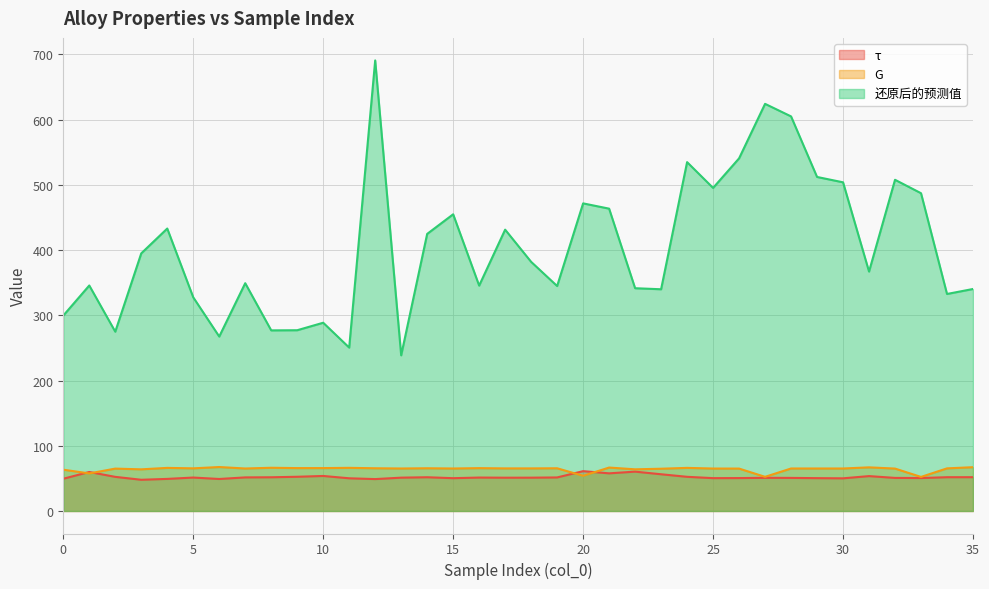

What is the approximate value of τ at 26?

50.4